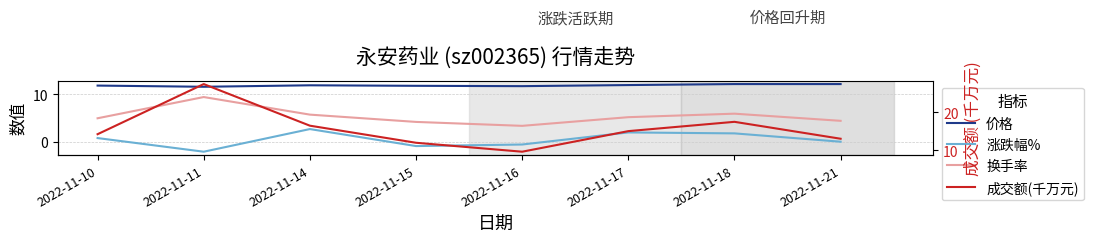

Count the number of data series in this chart.

4